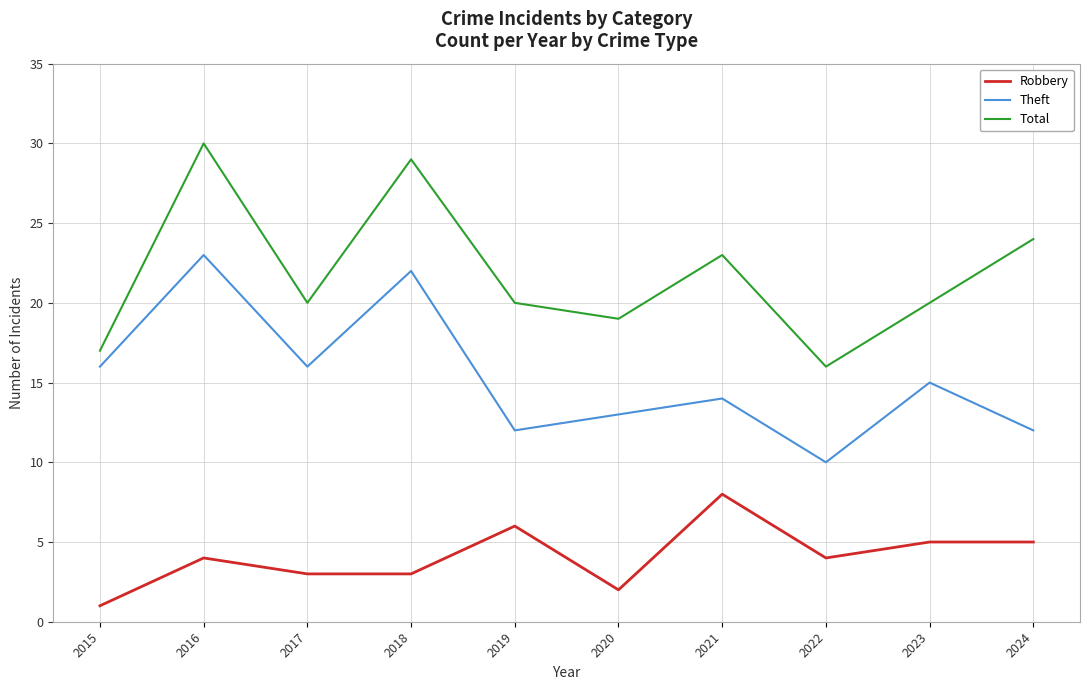

Is the value of Theft at 2018 greater than the value of Robbery at 2015?

Yes